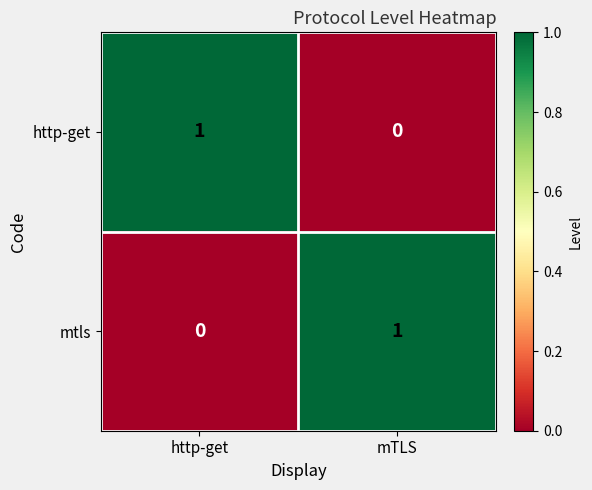

Where is http-get nearest to the value 0?

mTLS